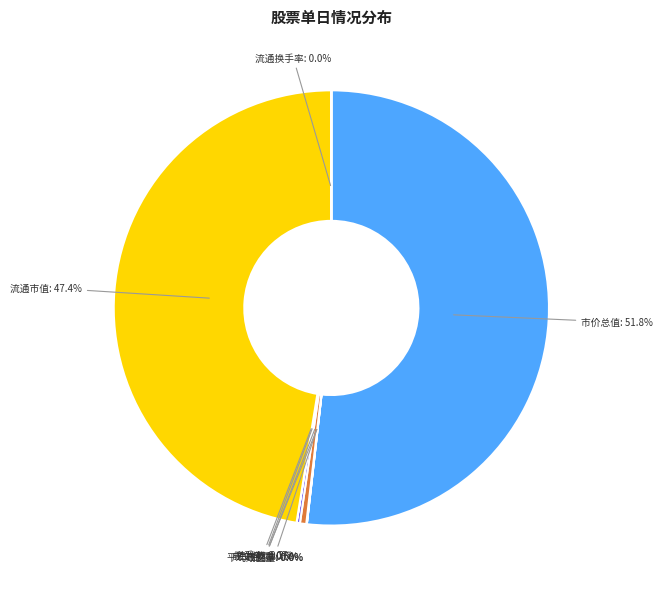

Does any single category account for the majority?

Yes